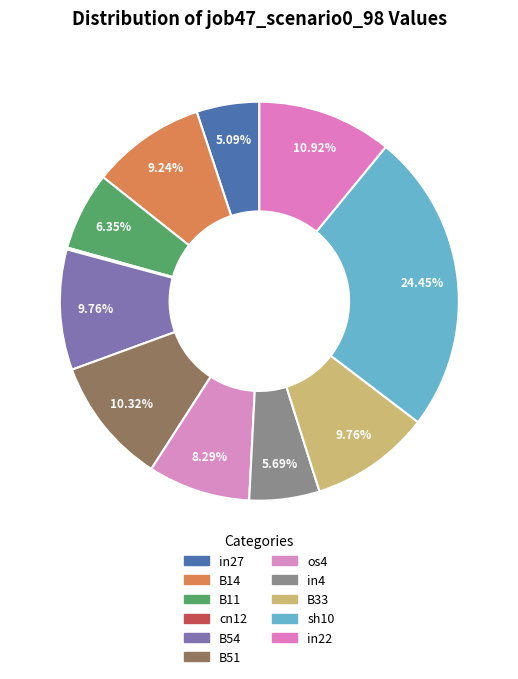

Between B33 and B11, which is larger?

B33